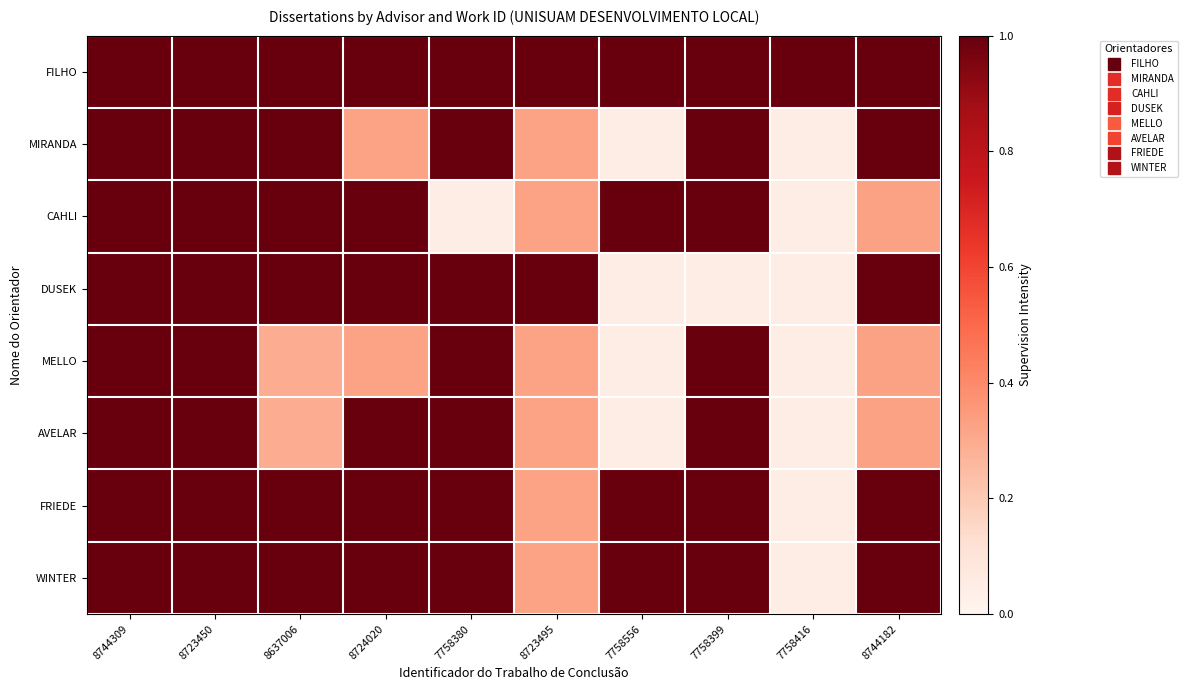

What is the greatest value displayed?

1.0